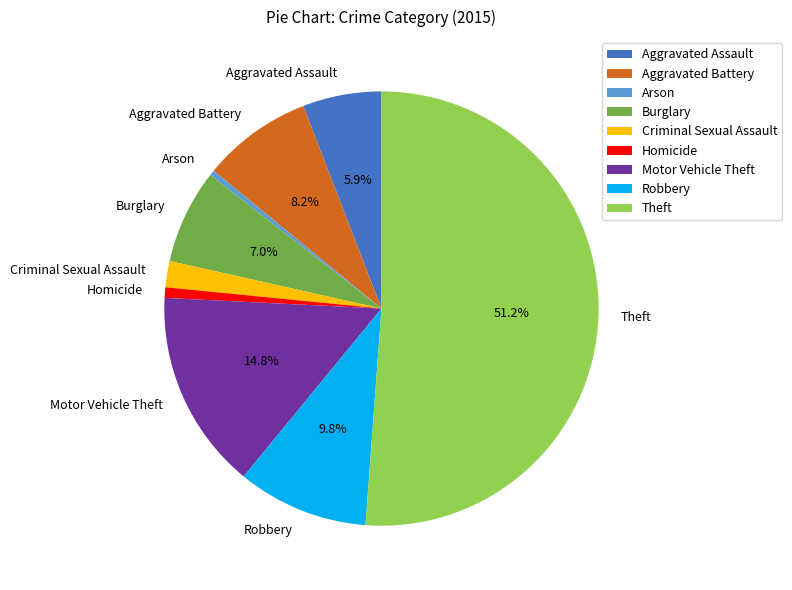

Is it true that Arson is 0% of the pie?

True